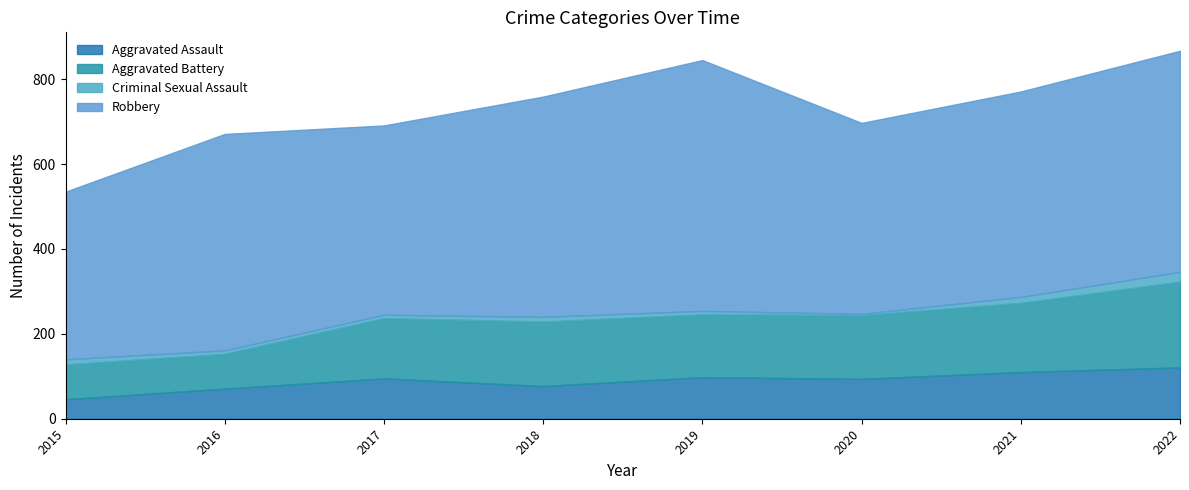

The Criminal Sexual Assault series shows 8 at 2017. True or false?

True